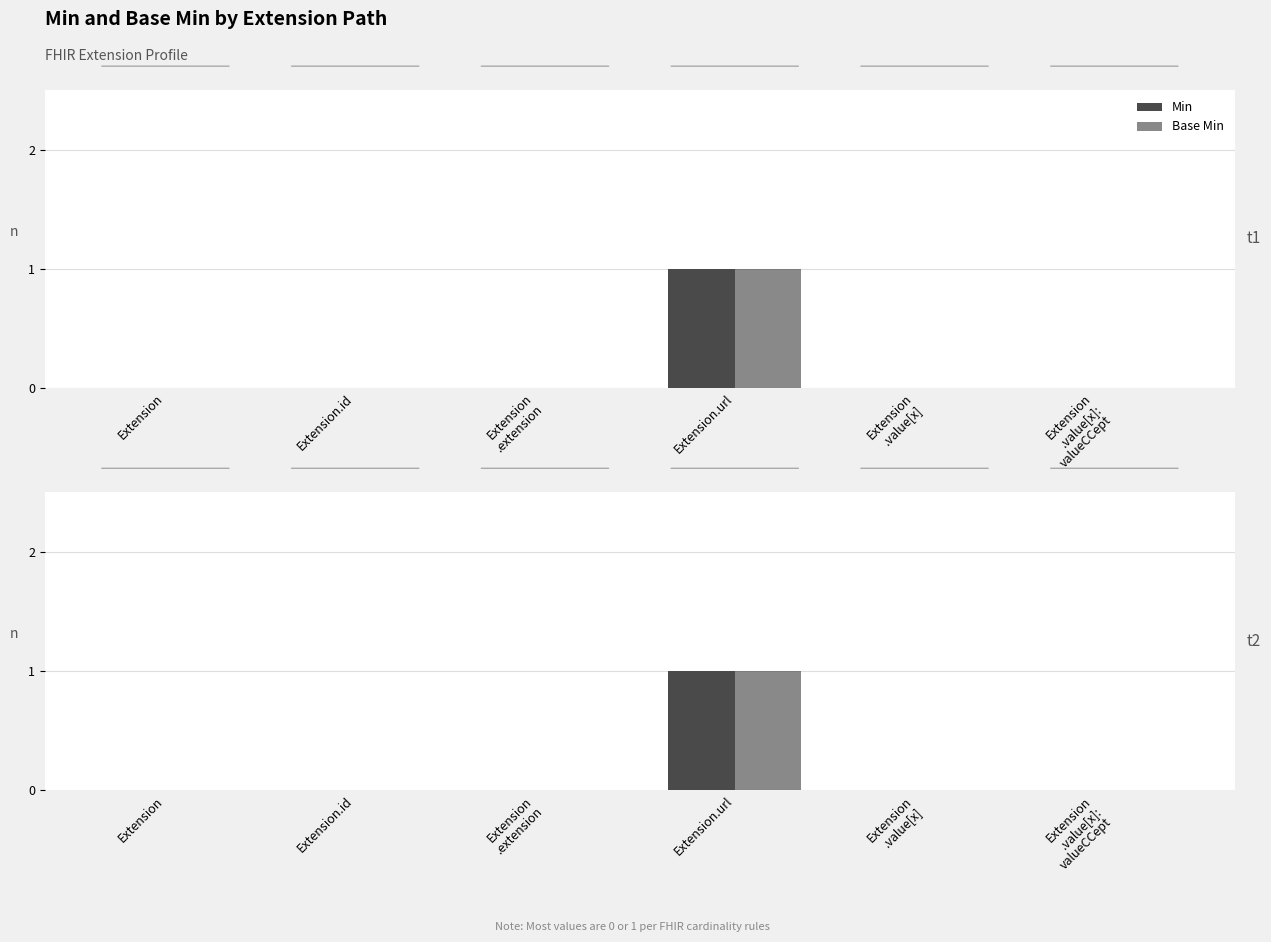

What is the label of the 6th bar from the left?

Extension
.value[x]:
valueCCept